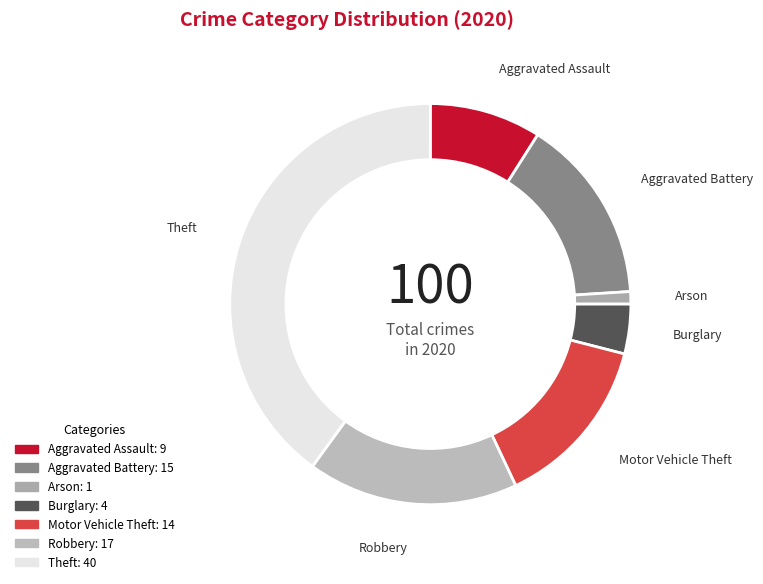

Which category has the smallest portion of the pie?

Arson